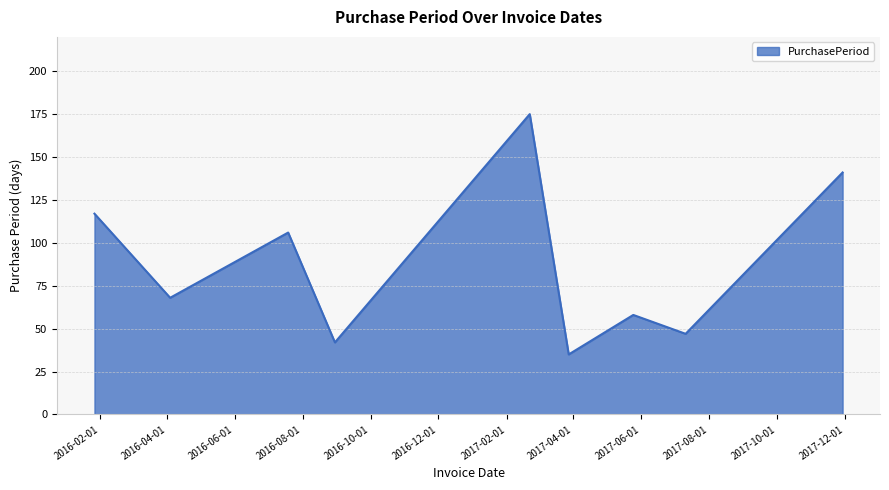

What is the smallest value displayed?

35